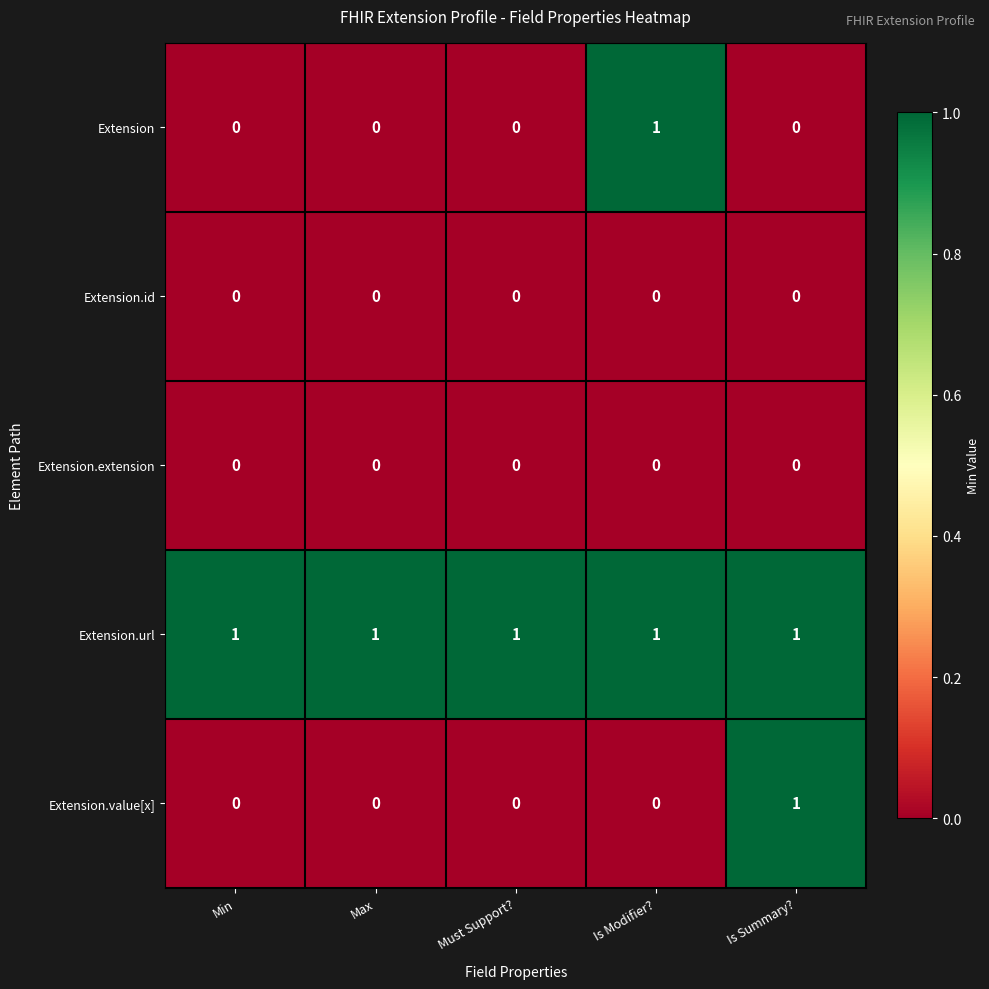

Is it true that Extension.extension equals 0 at Is Modifier??

True